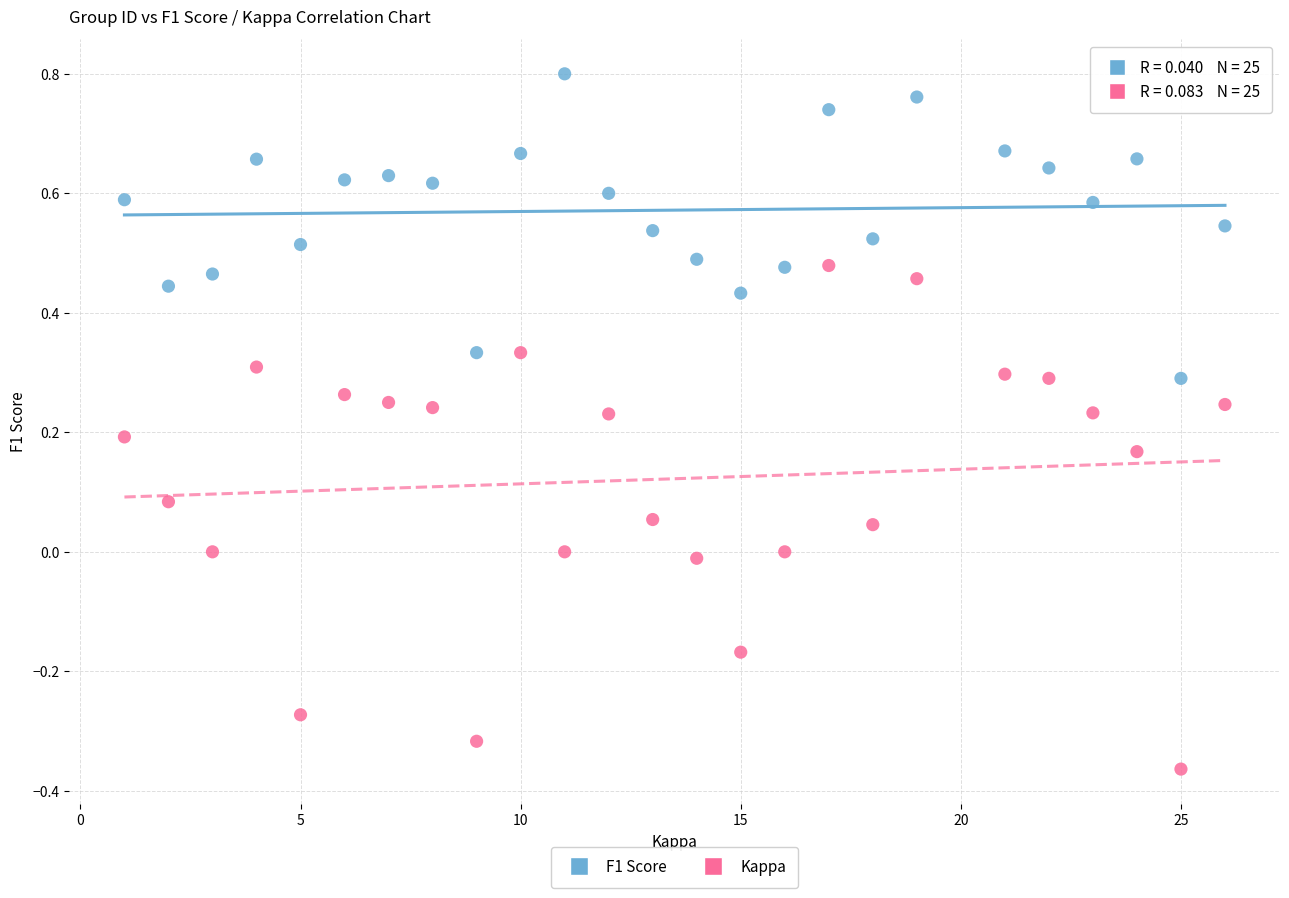

Across all data points, what is the range of X values (max minus min)?

25.0